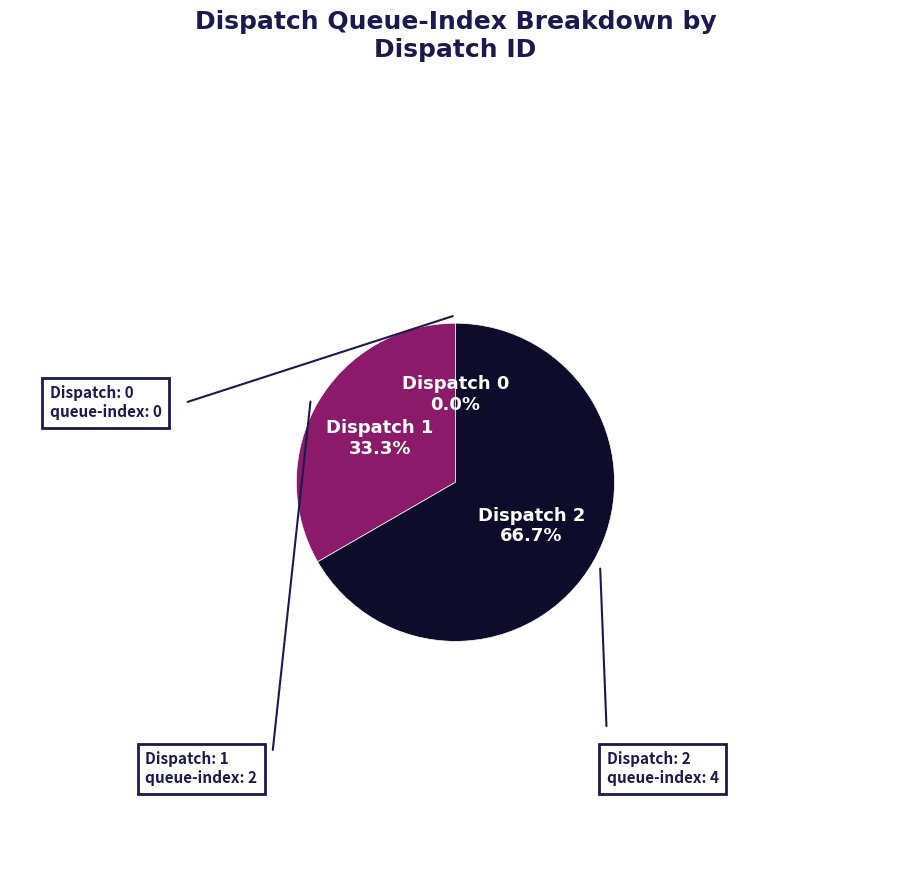

Is there a majority slice in this chart?

Yes